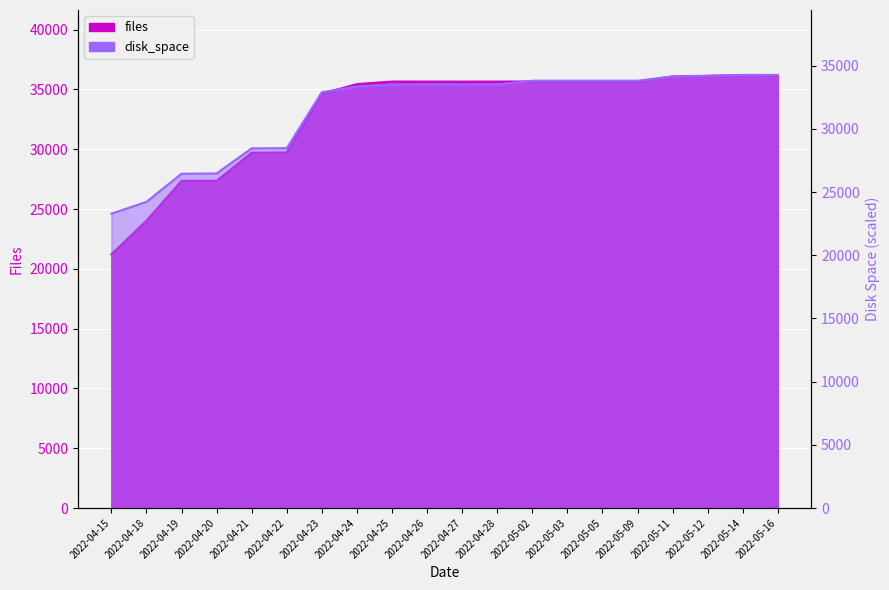

What is the value of the files point at the 19th from the left?

36207.0